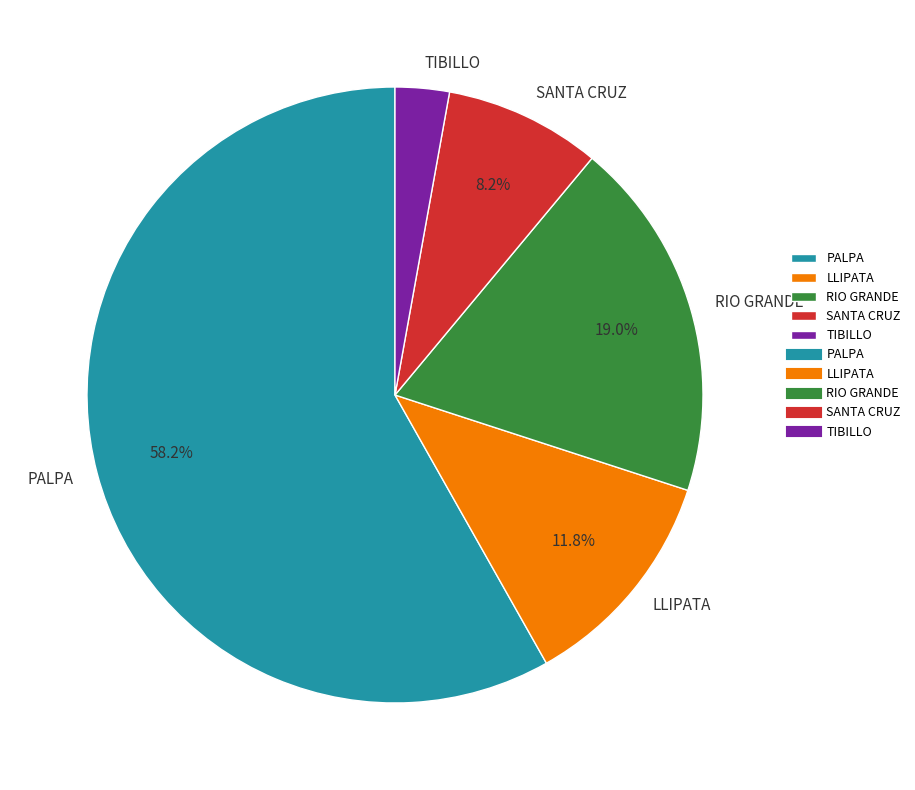

The LLIPATA slice represents 27% of the pie. True or false?

False